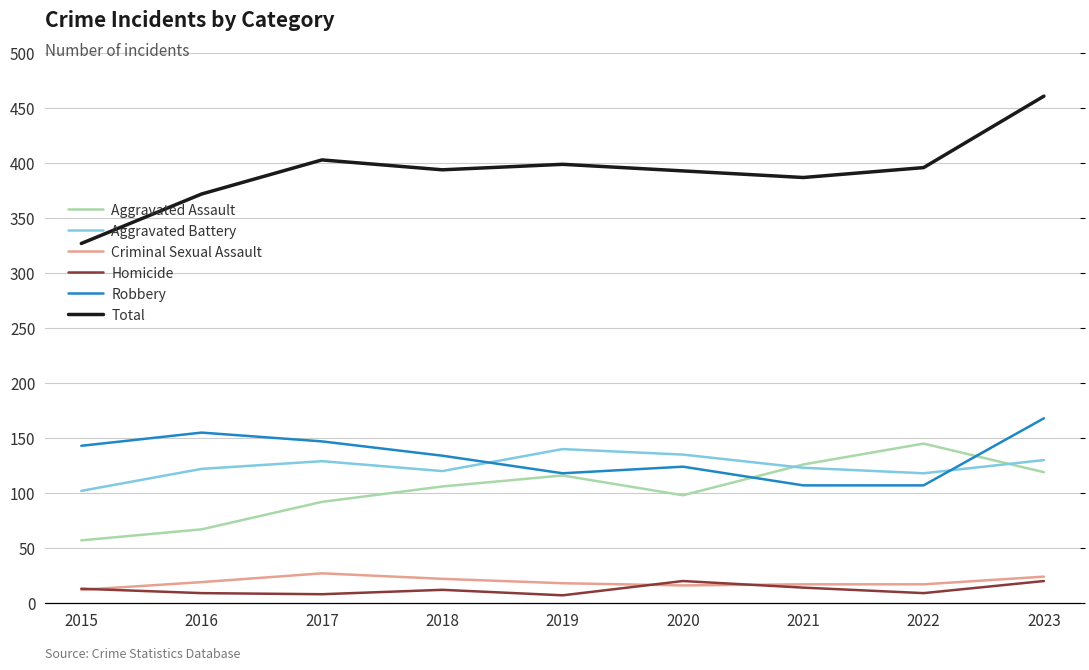

How many data points does each series have?

9